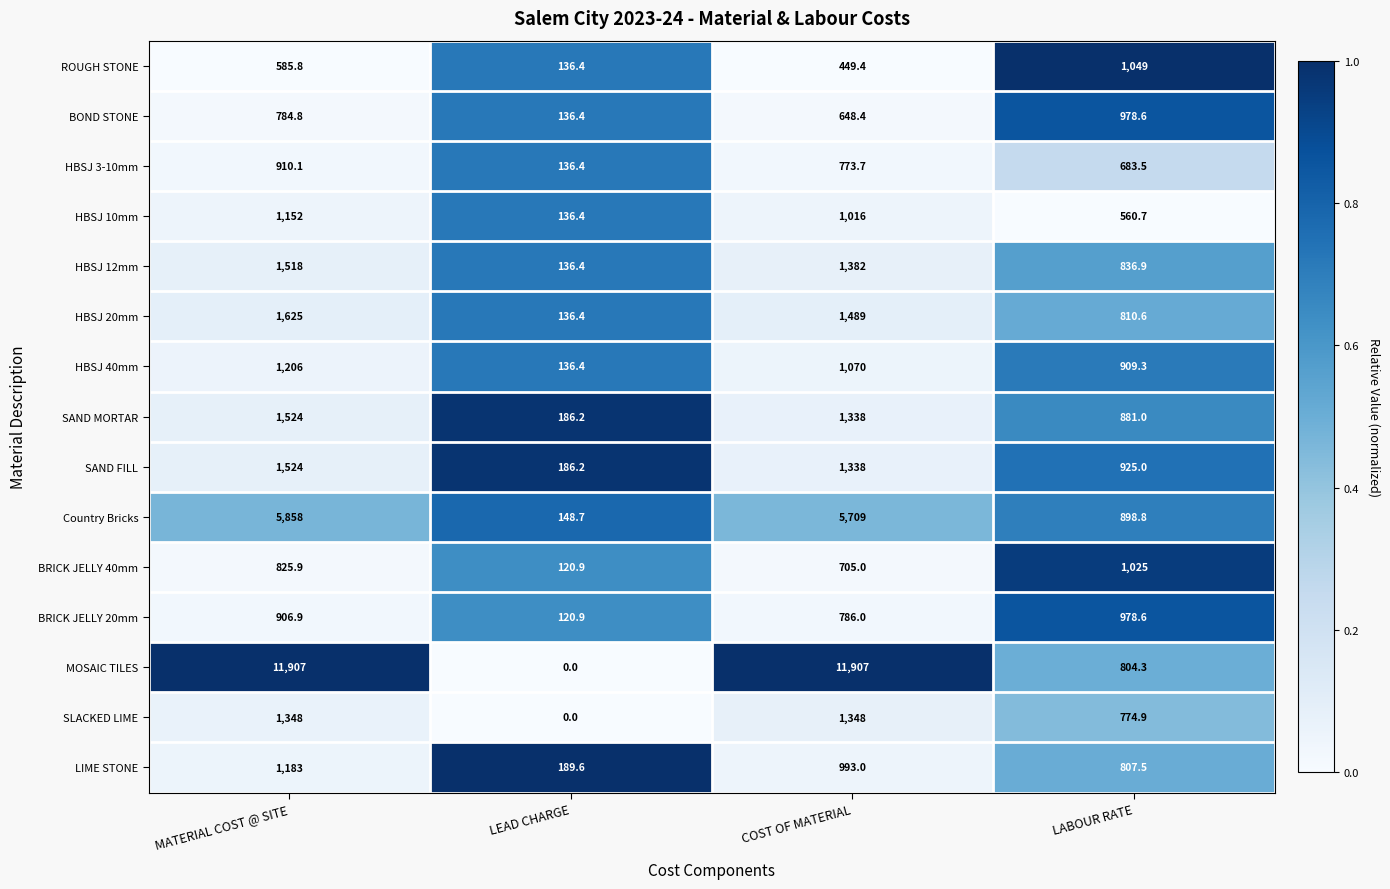

What is the difference between the second highest and minimum values in the SLACKED LIME series?

1348.0